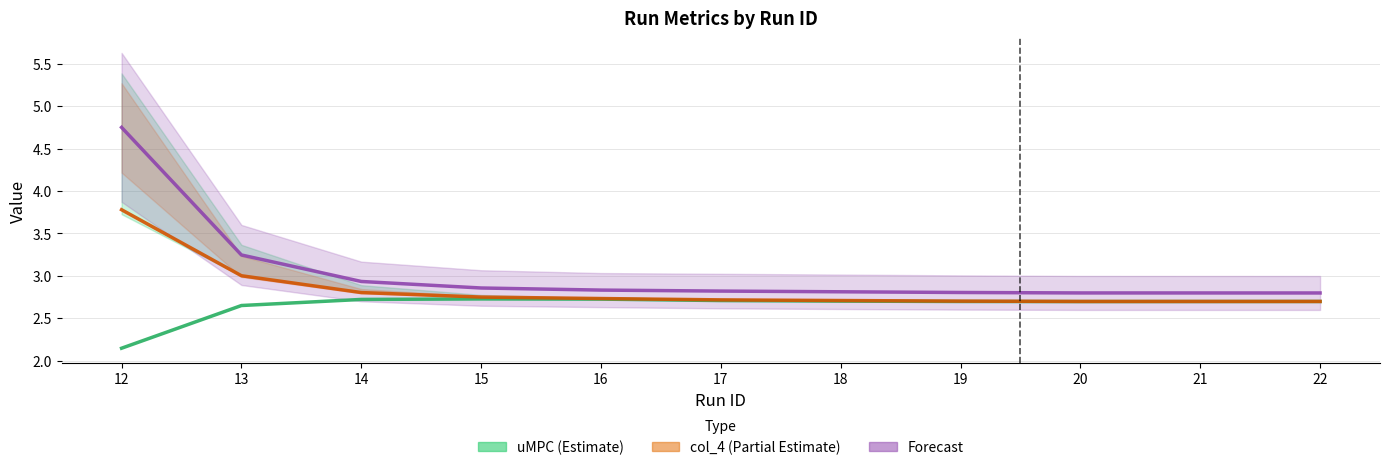

How many lines are shown in the chart?

3